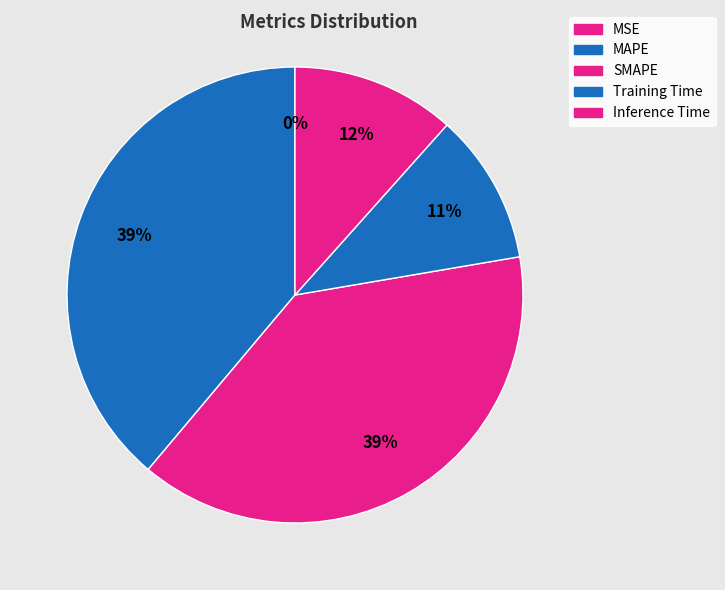

Does any single category account for the majority?

No